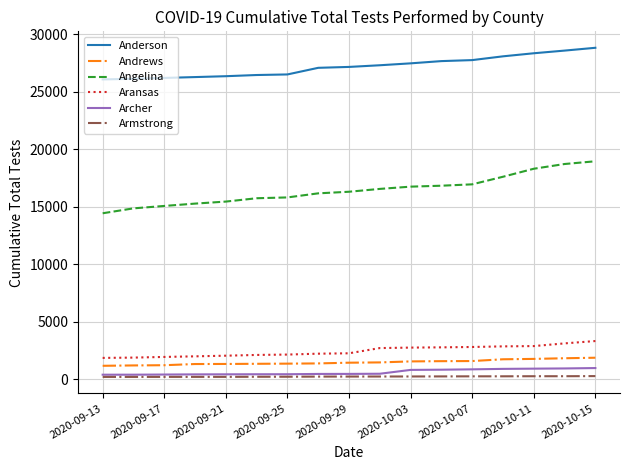

True or false: Anderson and Angelina intersect in this chart.

False